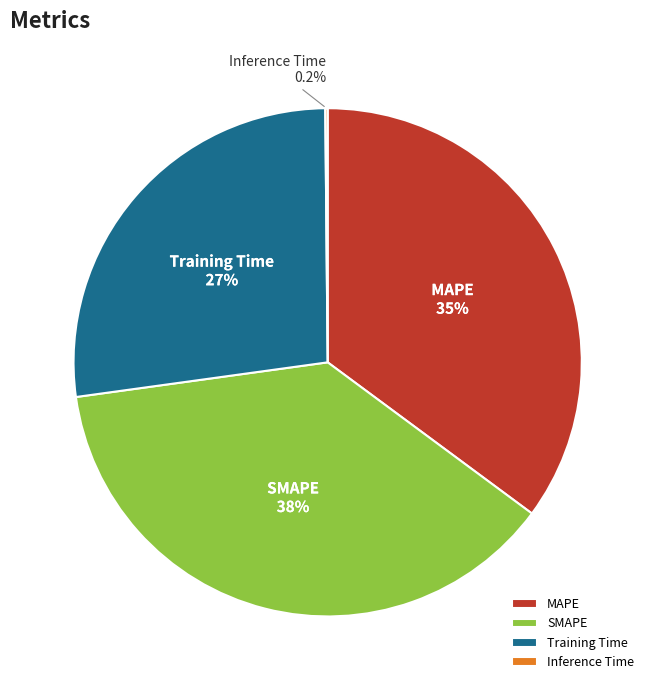

Is there a majority slice in this chart?

No